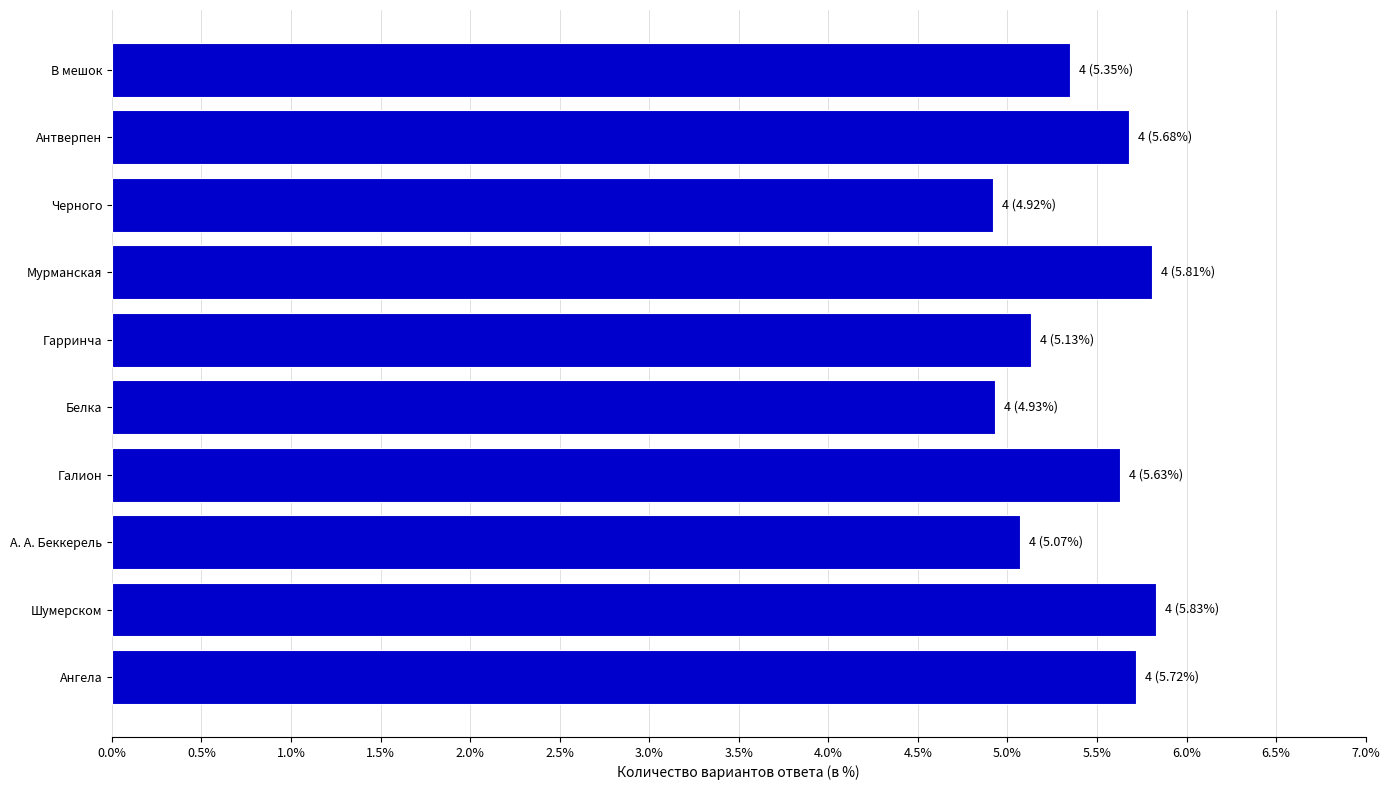

Is it true that the value at Черного is 2.9?

False